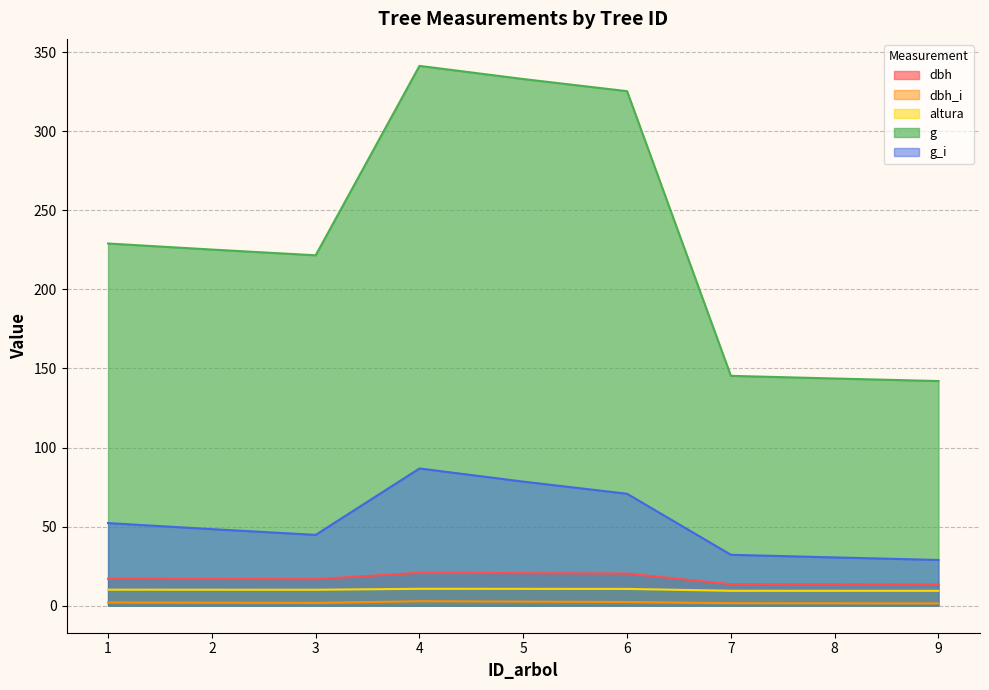

Is it true that altura equals 18.6 at 4?

False